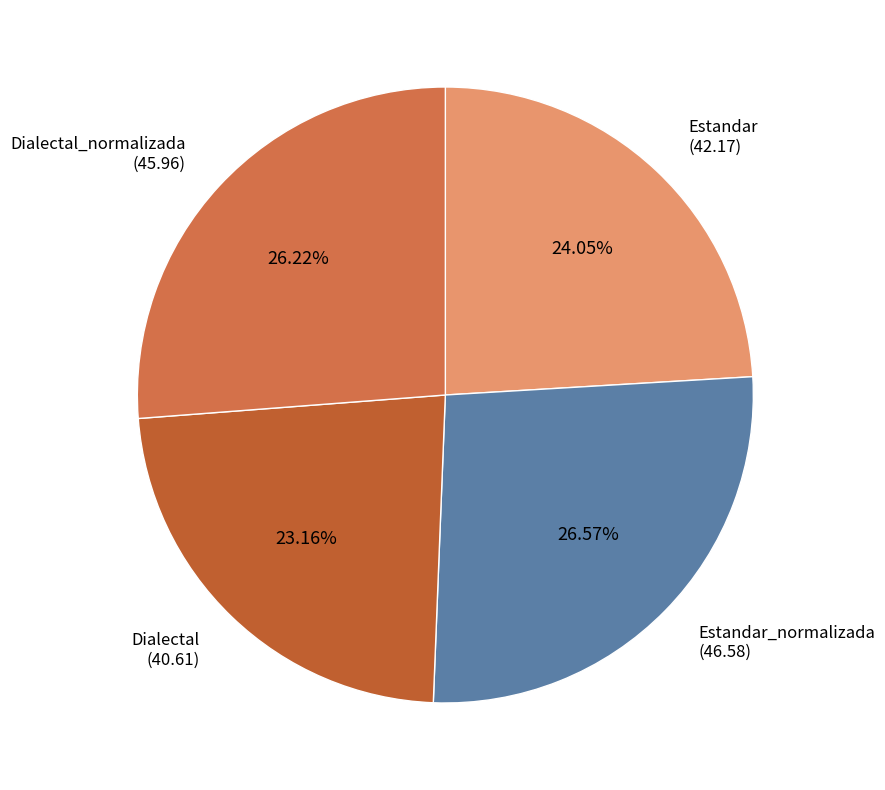

Does Dialectal_normalizada represent more than half of the total?

No